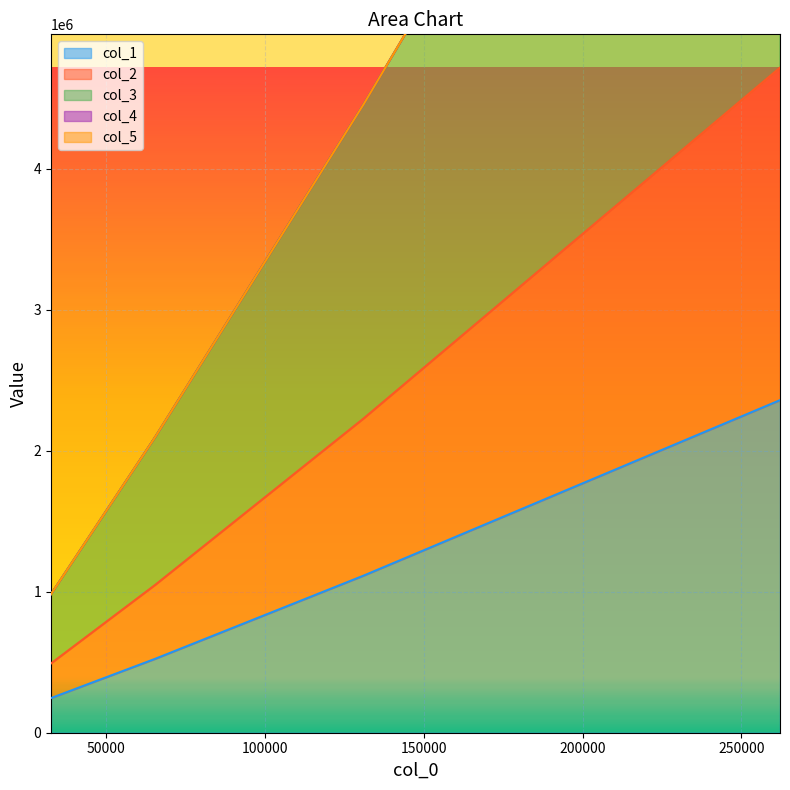

True or false: col_3 and col_2 intersect in this chart.

False